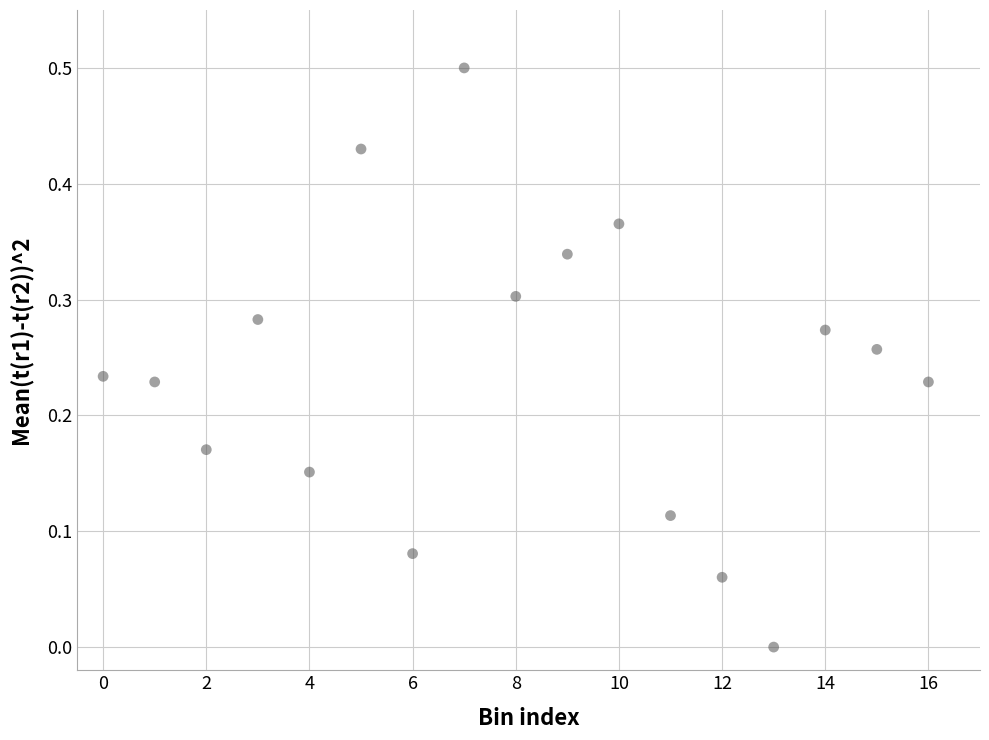

What is the range of Y values (max minus min)?

0.5